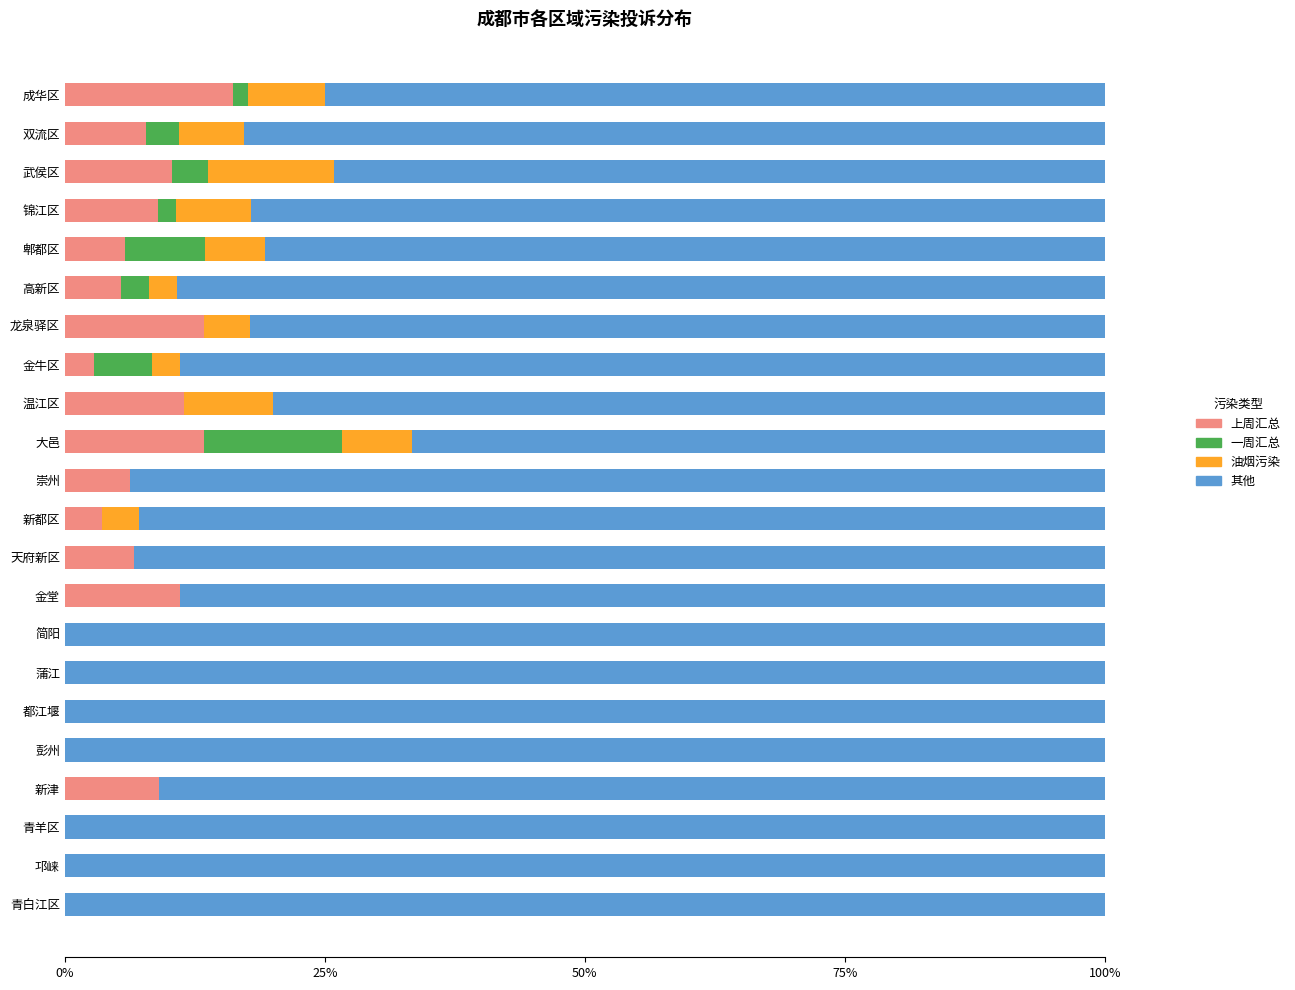

What are all the series names shown in the legend?

上周汇总, 一周汇总, 油烟污染, 其他